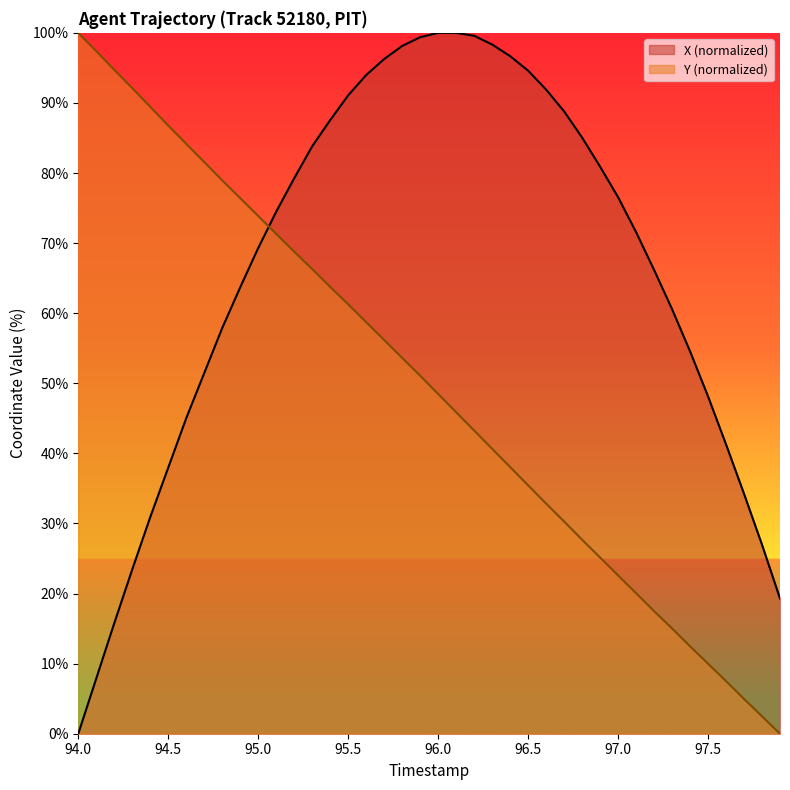

Which series has the largest range (max minus min)?

X